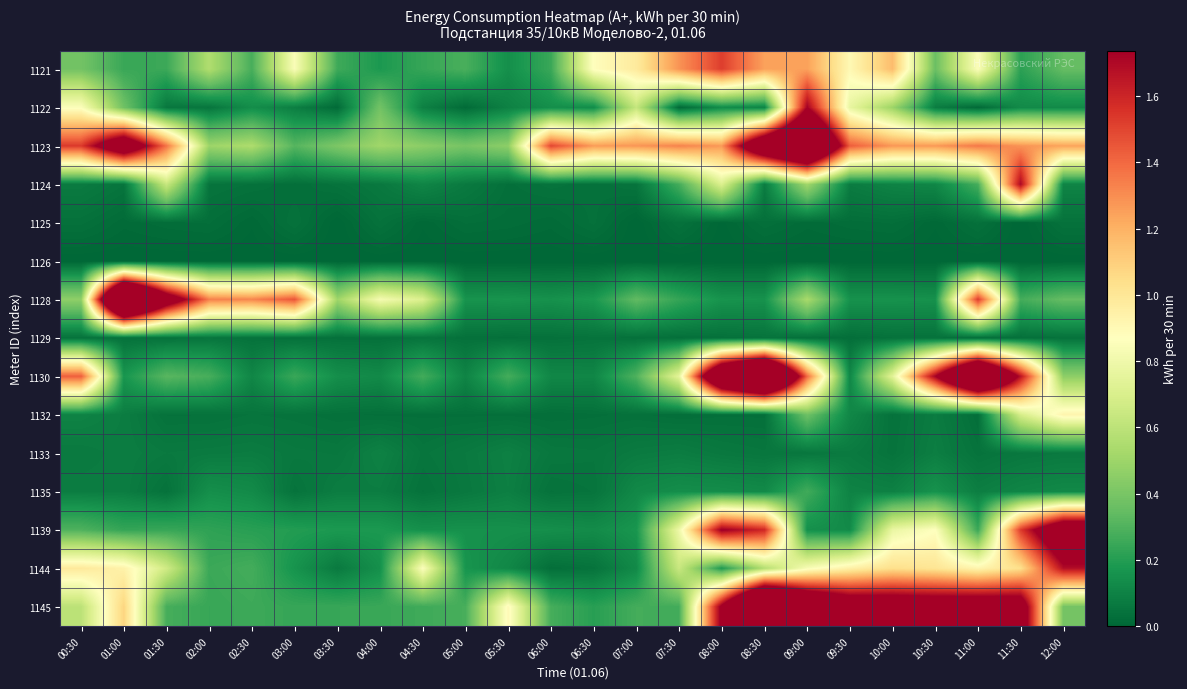

Rank the series at 10:30 from lowest to highest value.

1126, 1125, 1129, 1132, 1122, 1133, 1124, 1128, 1135, 1121, 1139, 1144, 1123, 1130, 1145